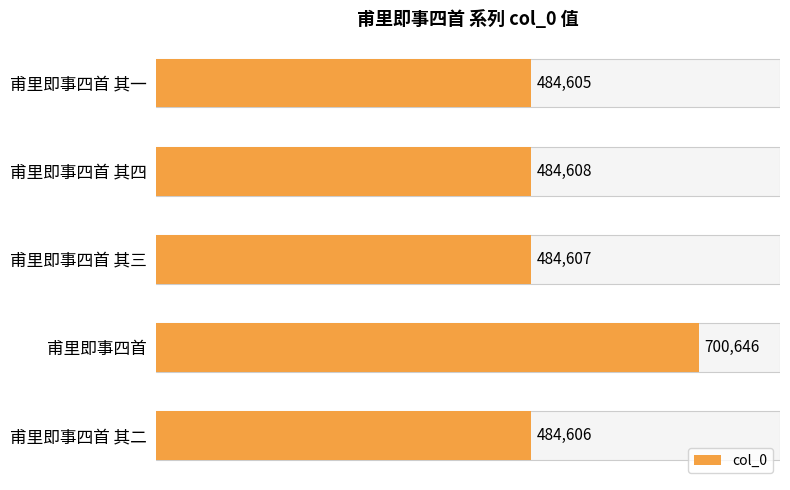

Are the bars horizontal?

Yes